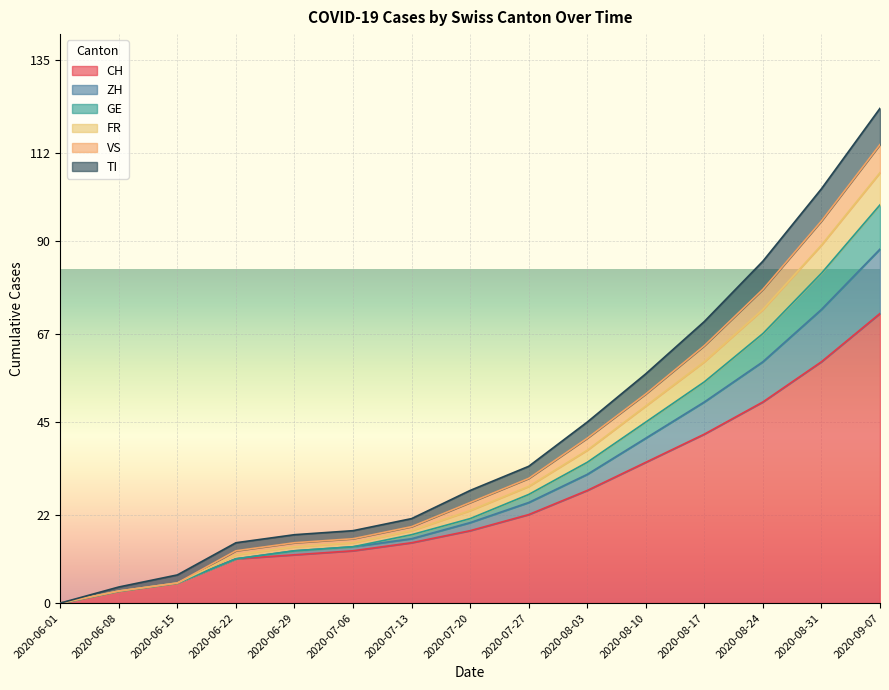

How many lines are shown in the chart?

6